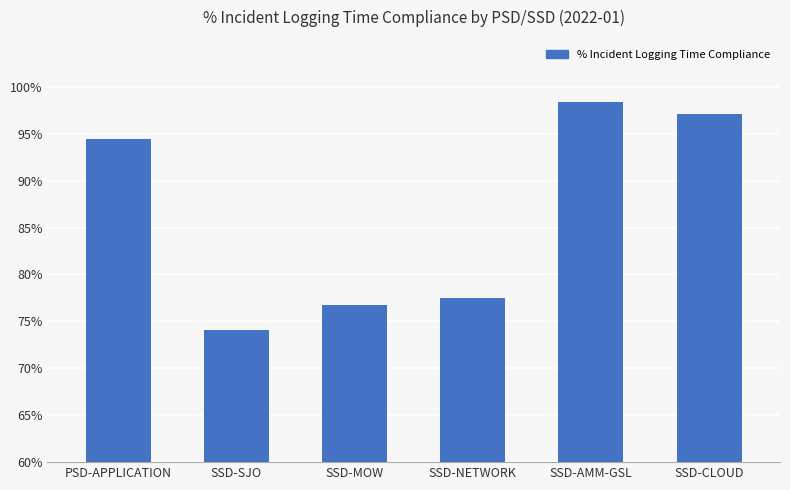

What is the minimum value shown in the chart?

0.7